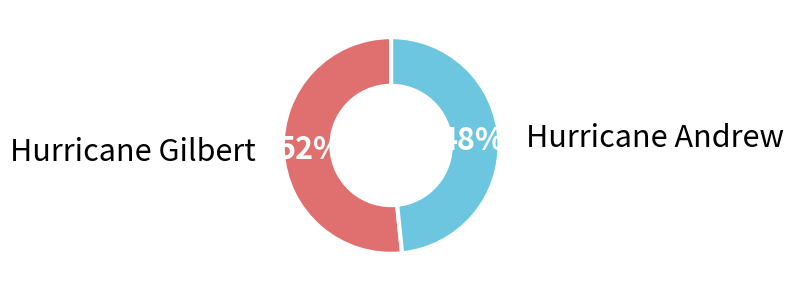

How many slices are in this pie chart?

2